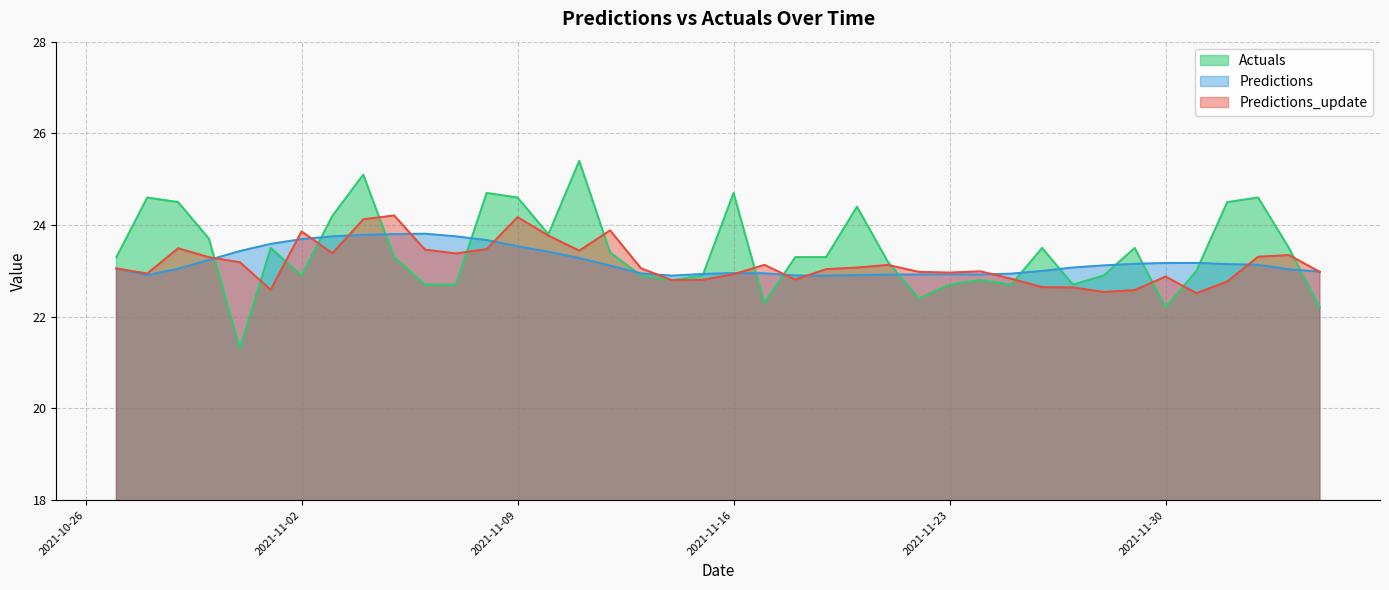

How many data points does each series have?

40